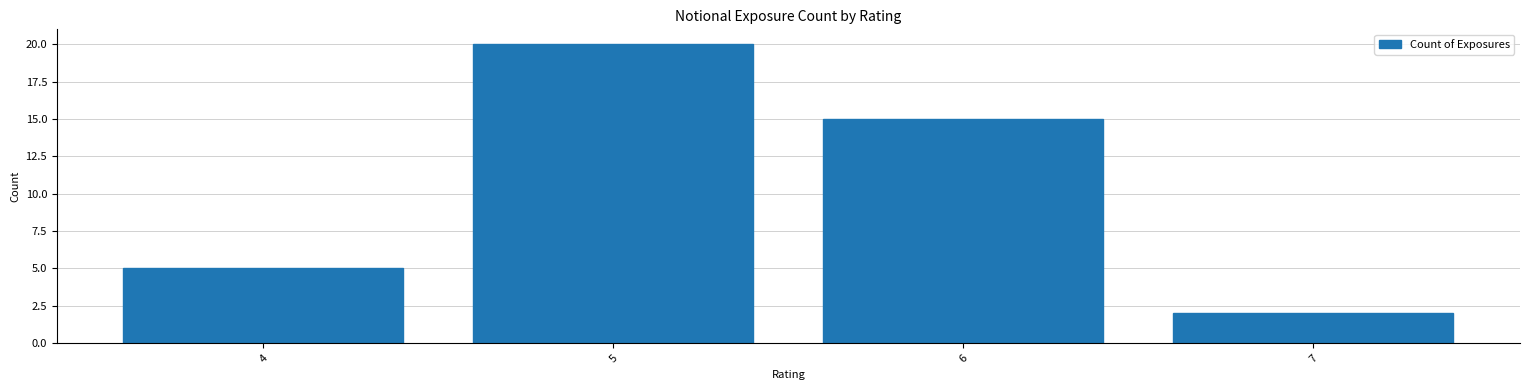

Reading right to left, what are all the values shown in this chart?

7=2	6=15	5=20	4=5